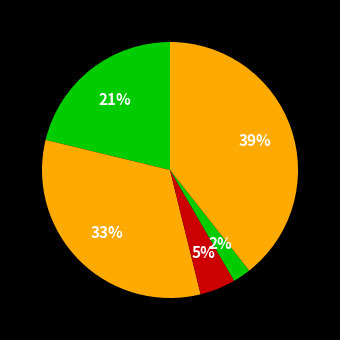

How many slices are in this pie chart?

5